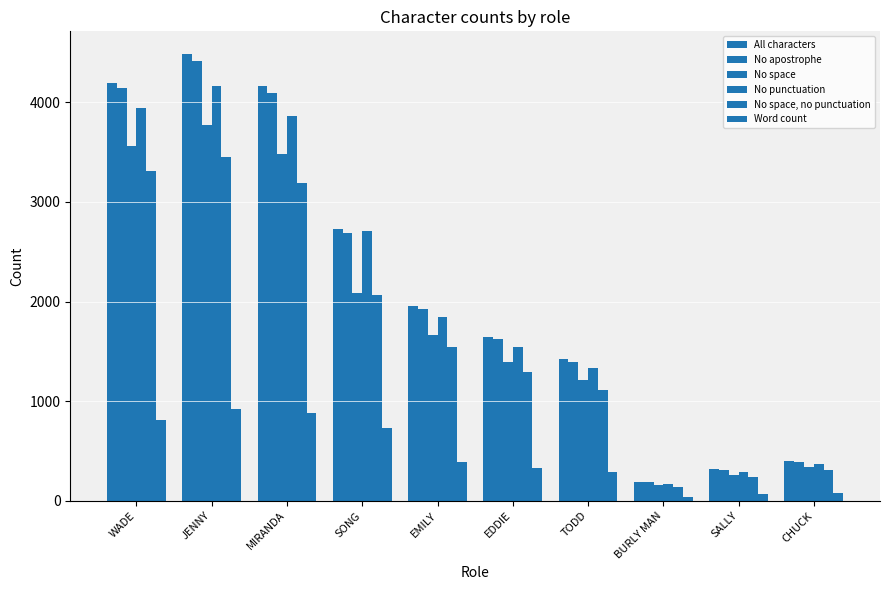

How many data points does each series have?

10